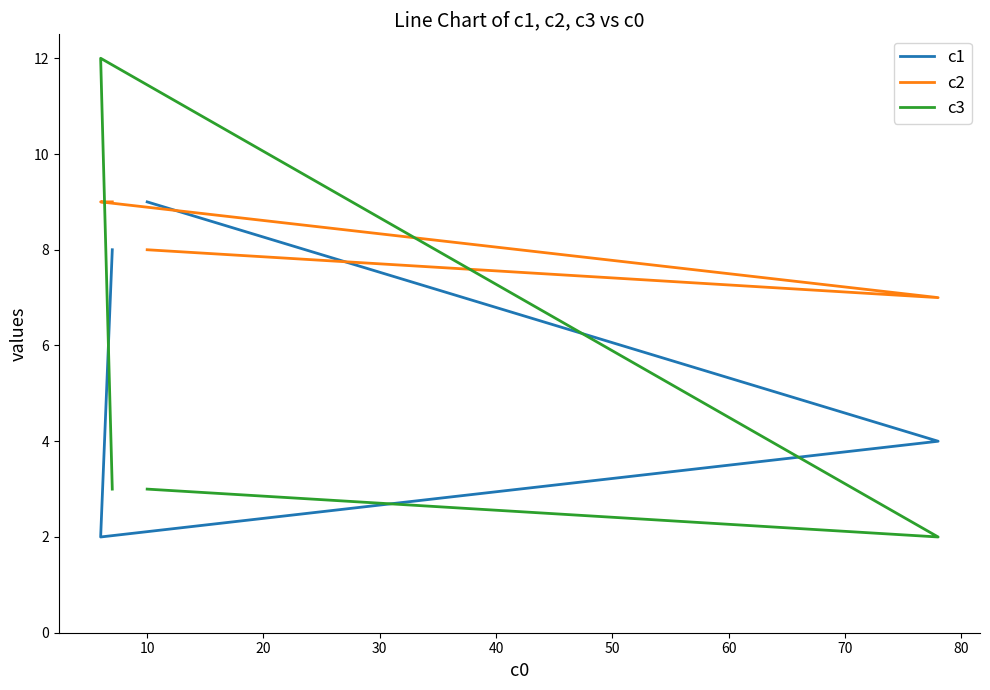

How many values in the c1 series exceed 8?

1